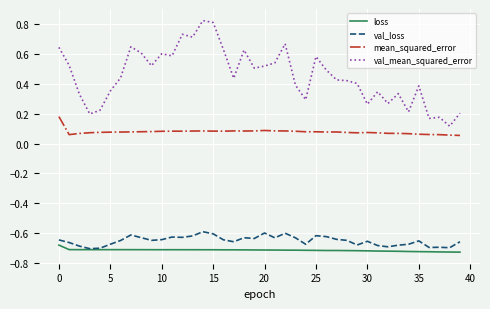

True or false: loss and mean_squared_error intersect in this chart.

False